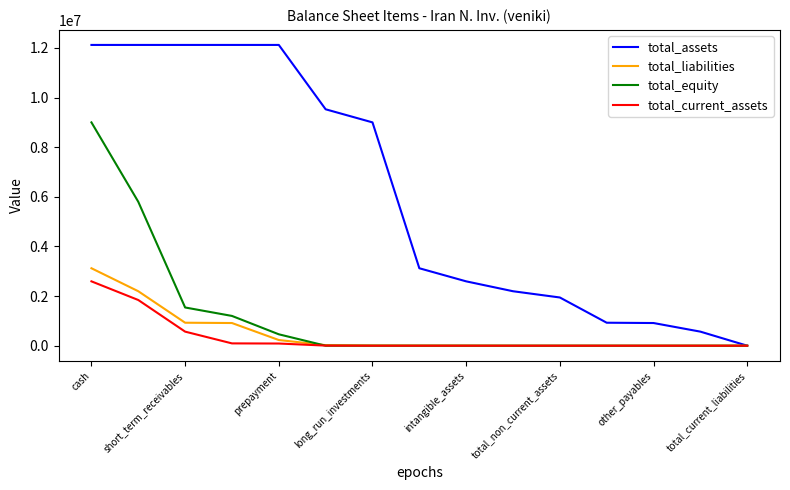

What is the difference between the second highest and minimum values in the total_liabilities series?

2195196